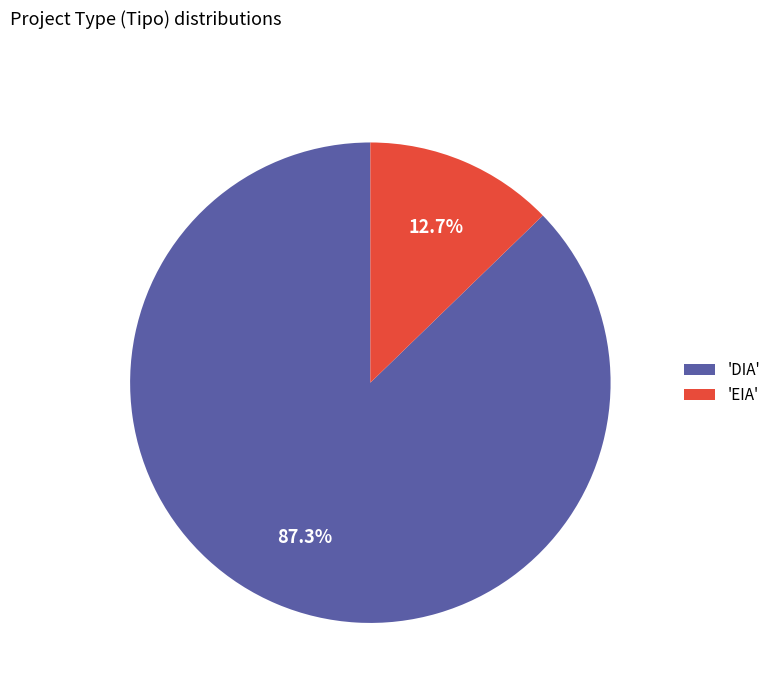

Rank the categories by value from lowest to highest.

'EIA', 'DIA'